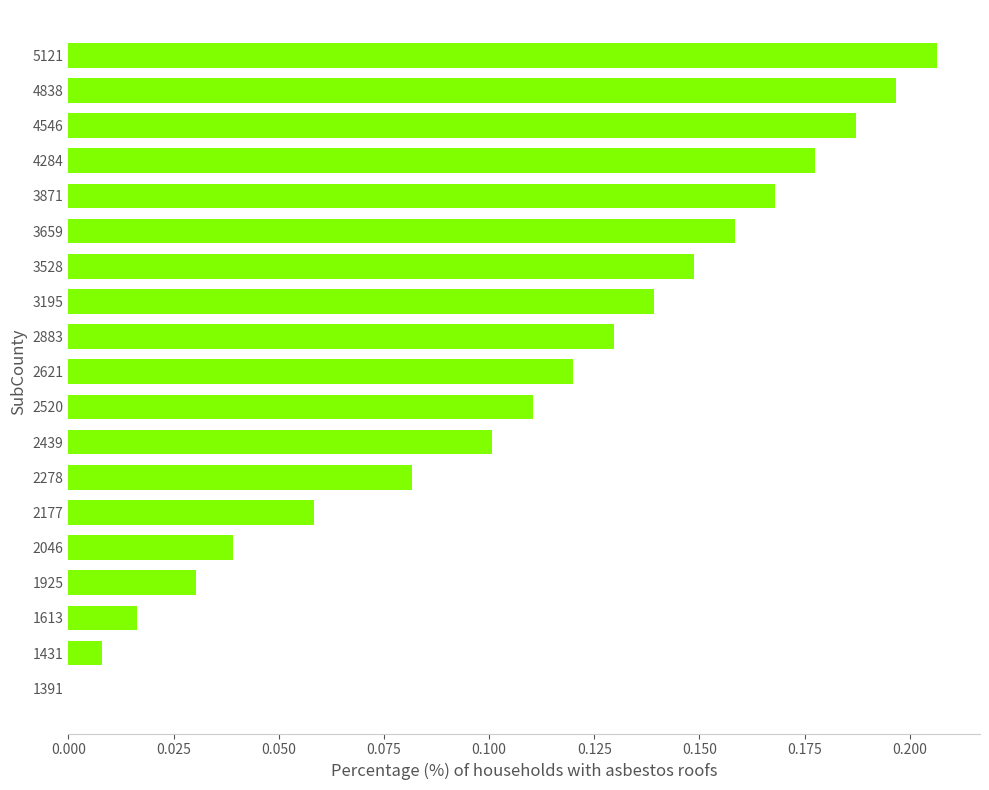

What is the sum of all values?

2.1